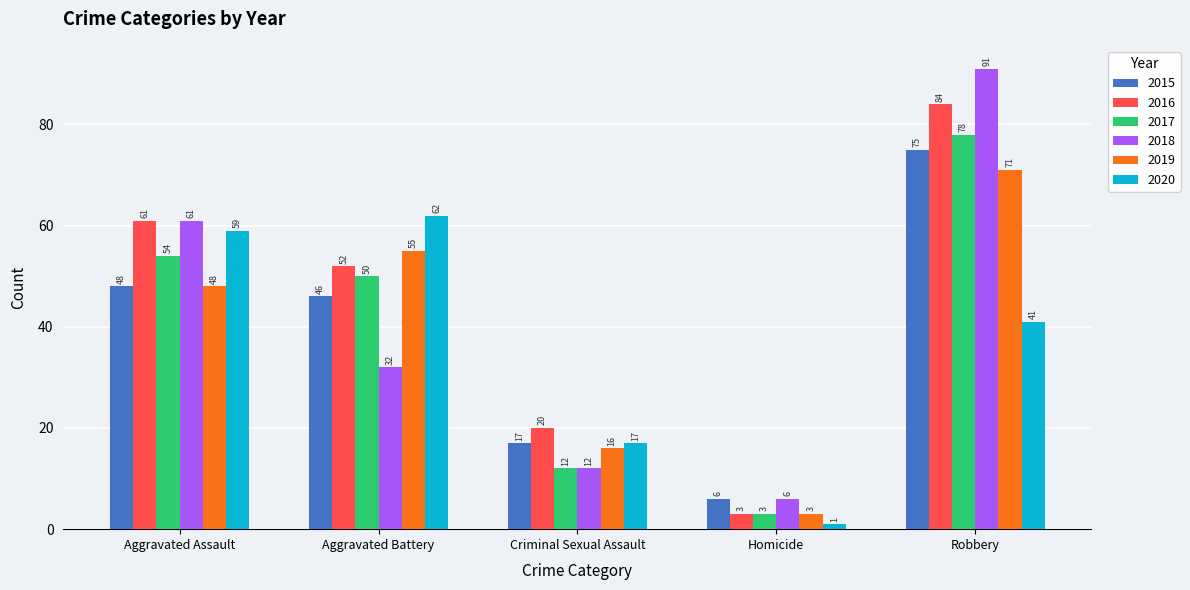

Does the chart contain any negative values?

No